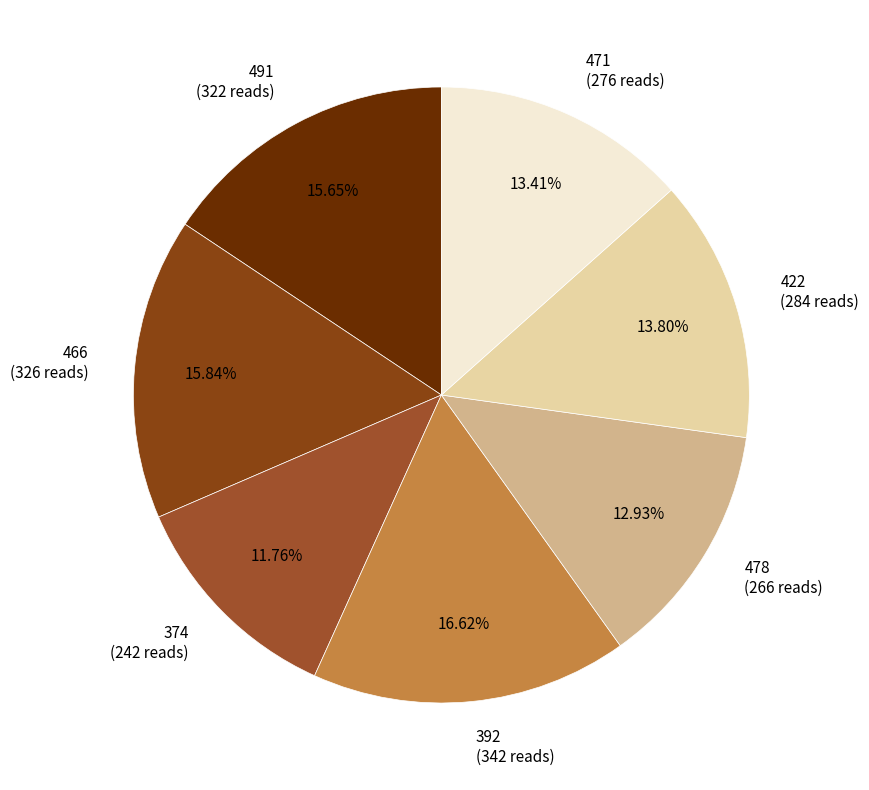

The 392 slice represents 5% of the pie. True or false?

False